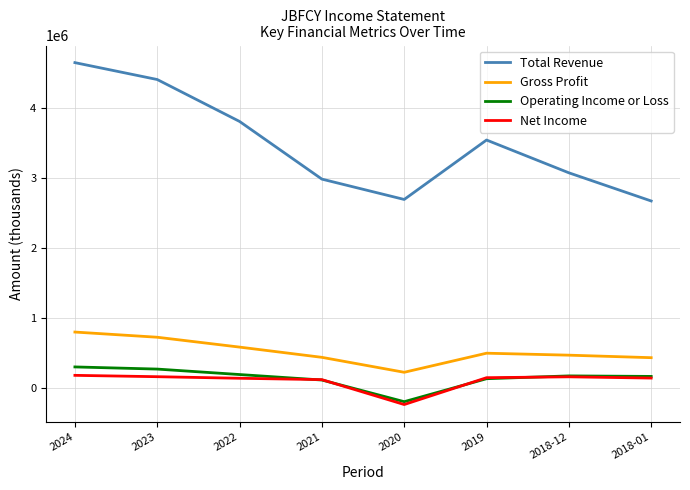

At how many categories does at least one series exceed 1038457?

8